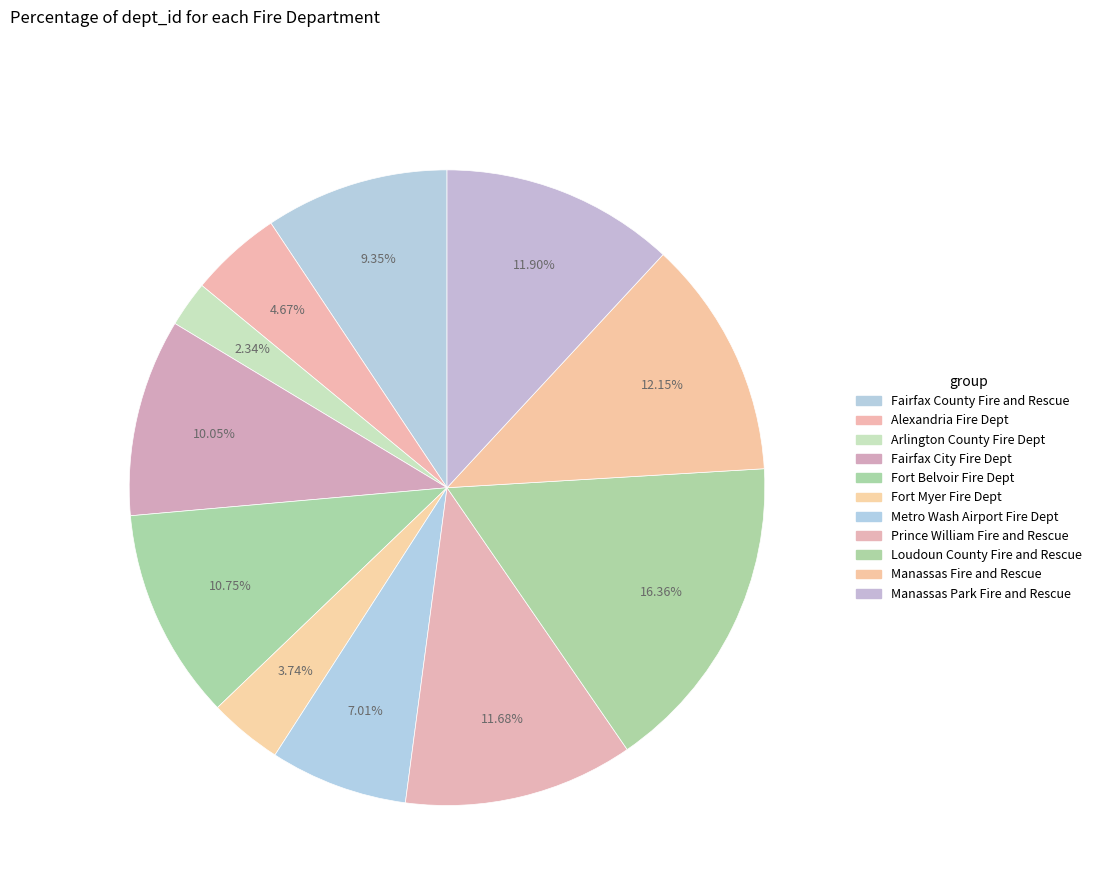

How many segments does this pie chart have?

11